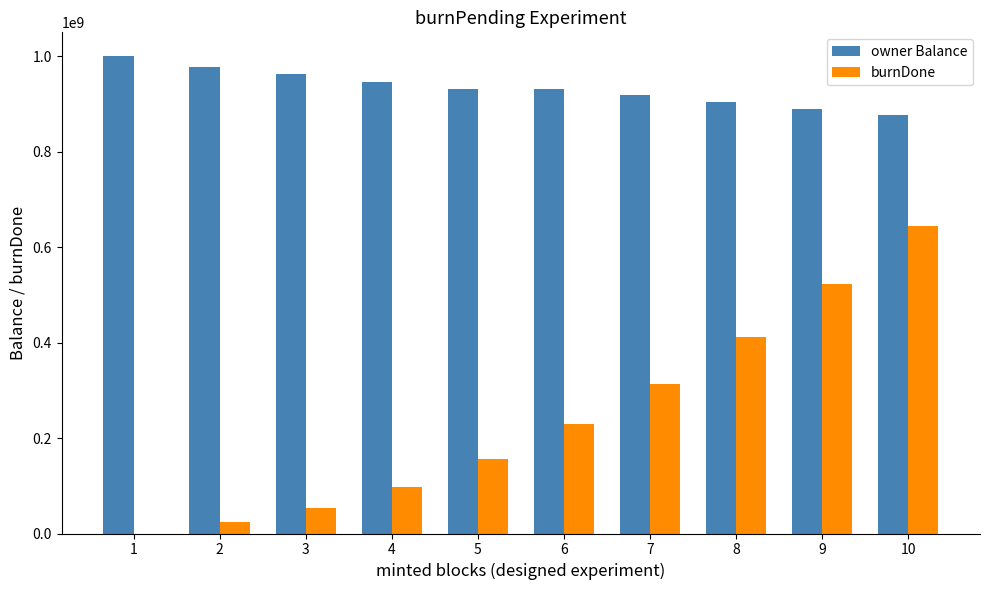

At which label does owner Balance first exceed 932204475?

1